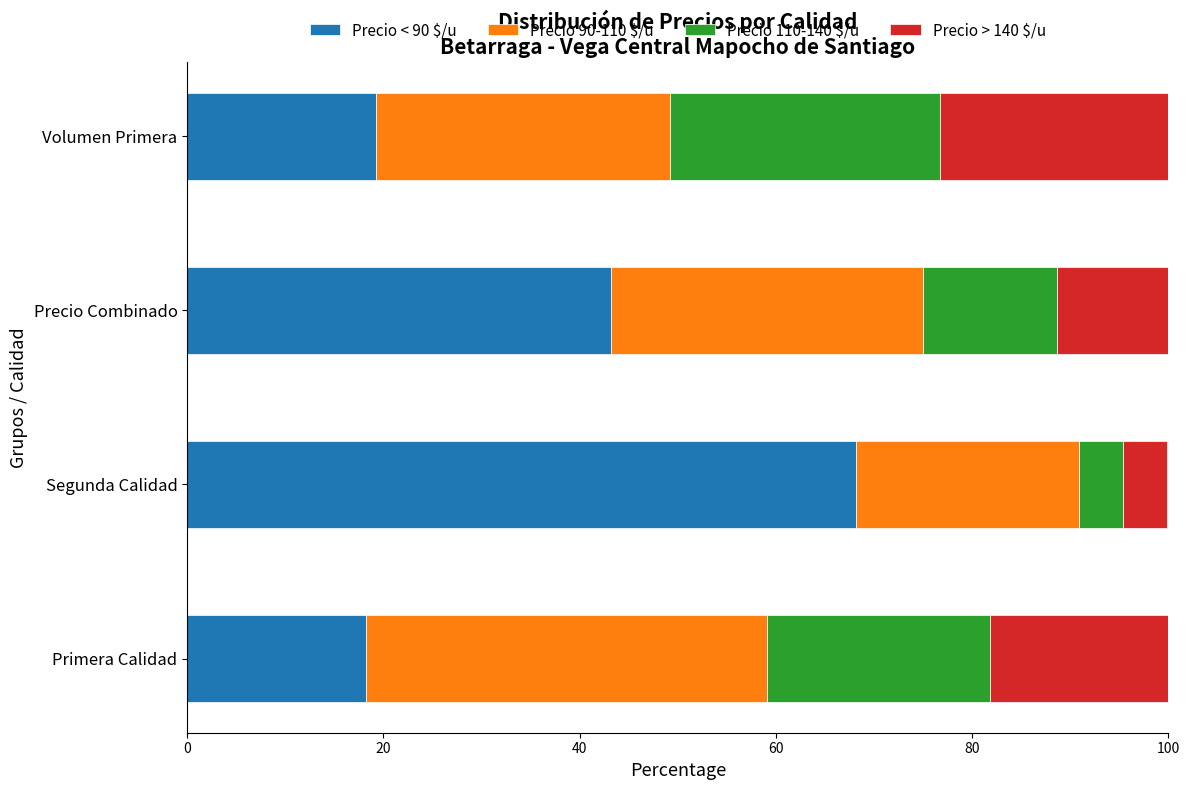

What is the total value across all series at Volumen Primera?

100.0